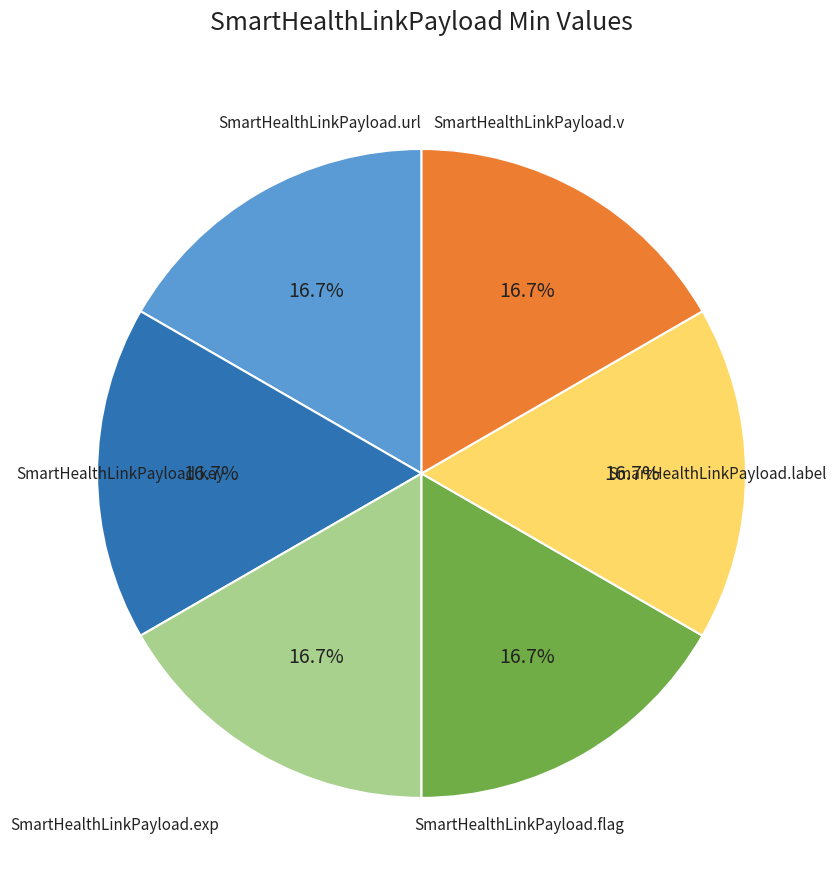

Is there any slice that represents more than half of the pie?

No